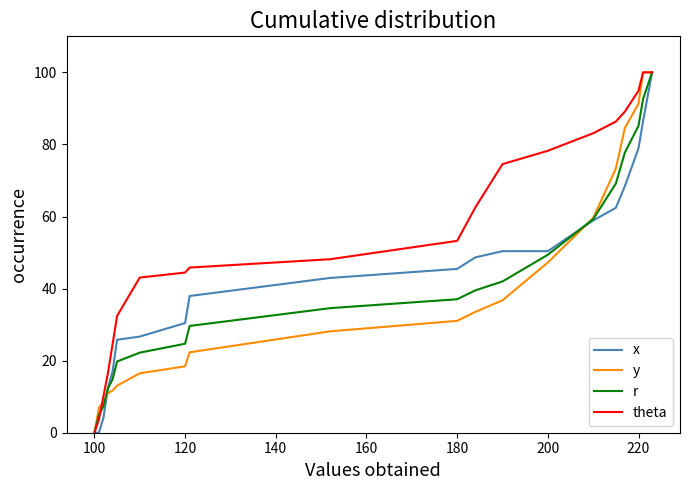

Which series has the largest total across all categories?

theta